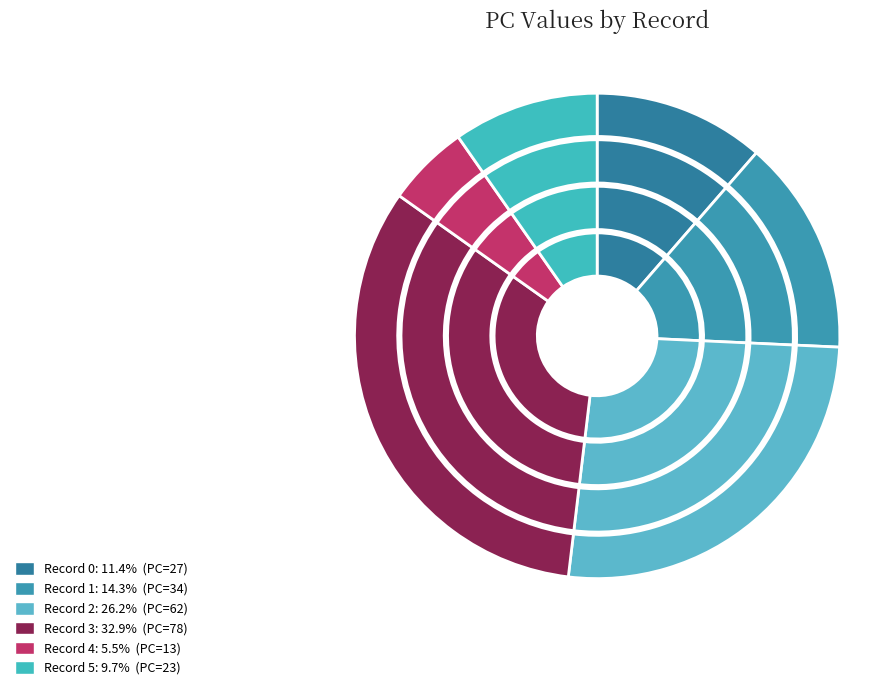

Which category has the biggest portion of the pie?

3